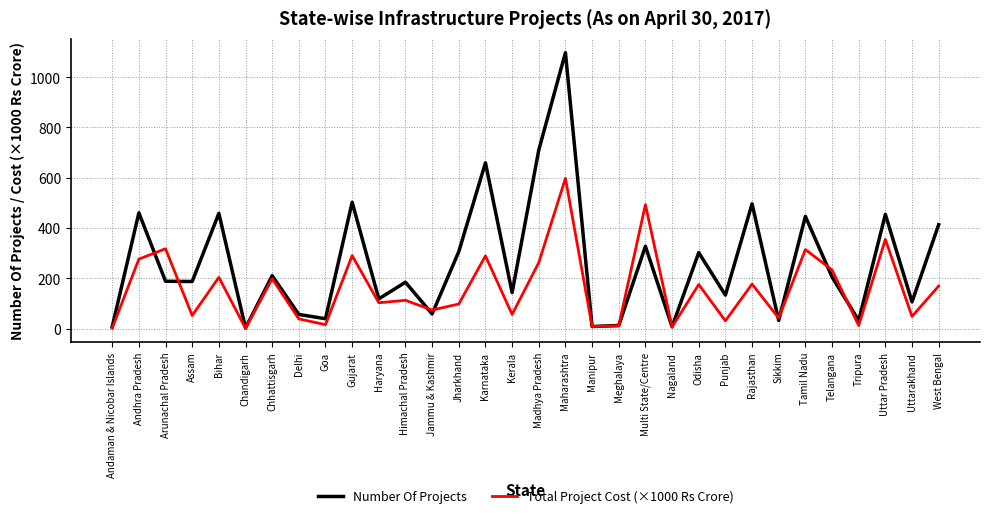

Does the chart have visible grid lines?

Yes